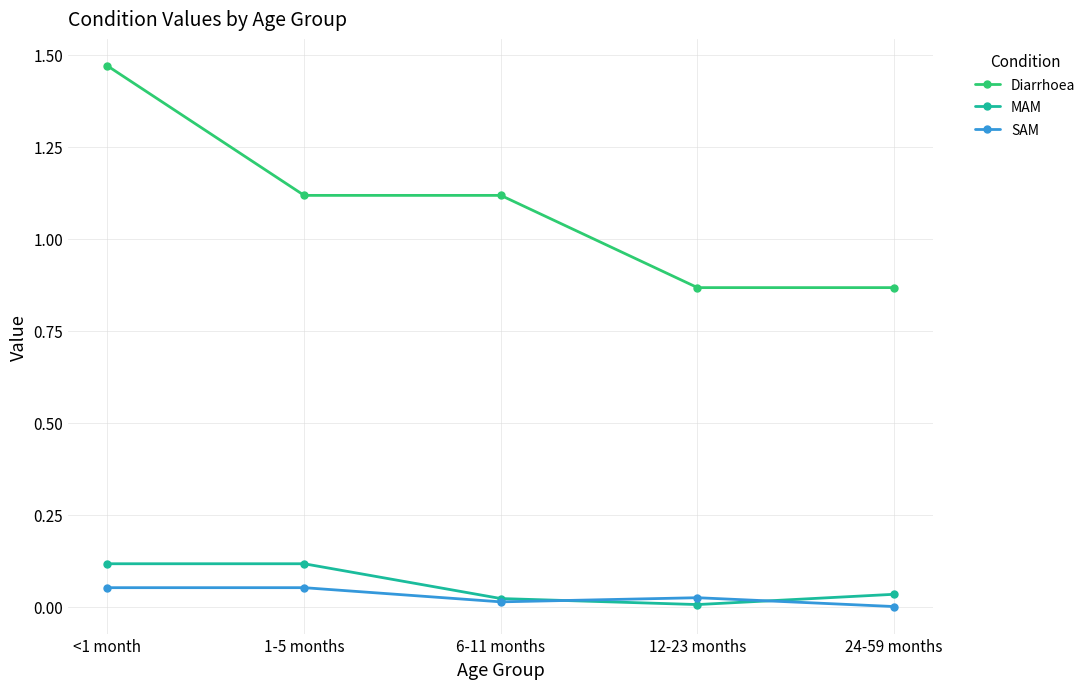

At <1 month, list the series in order from largest to smallest.

Diarrhoea, MAM, SAM